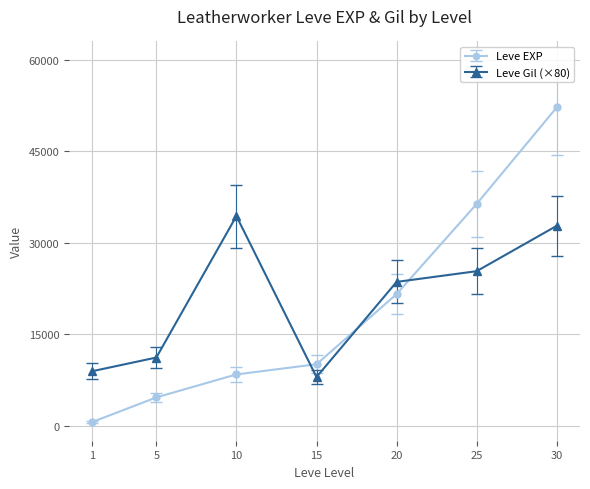

What is the total value across all series at 10?

42830